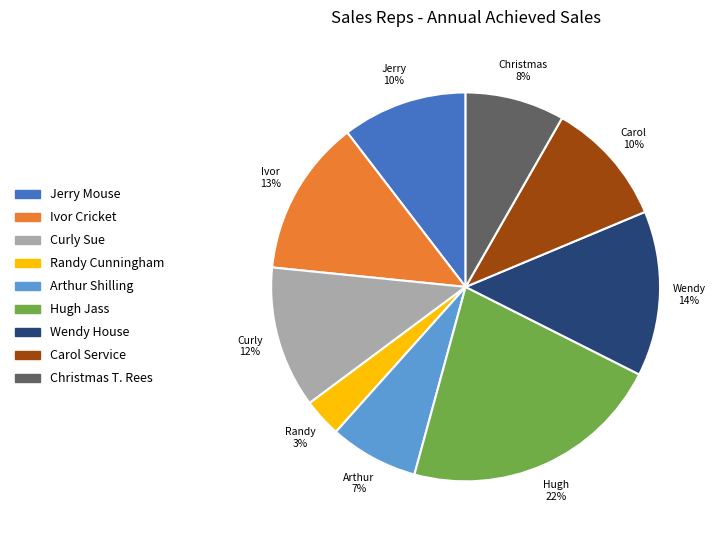

To the nearest percent, what portion does Arthur Shilling represent?

7%